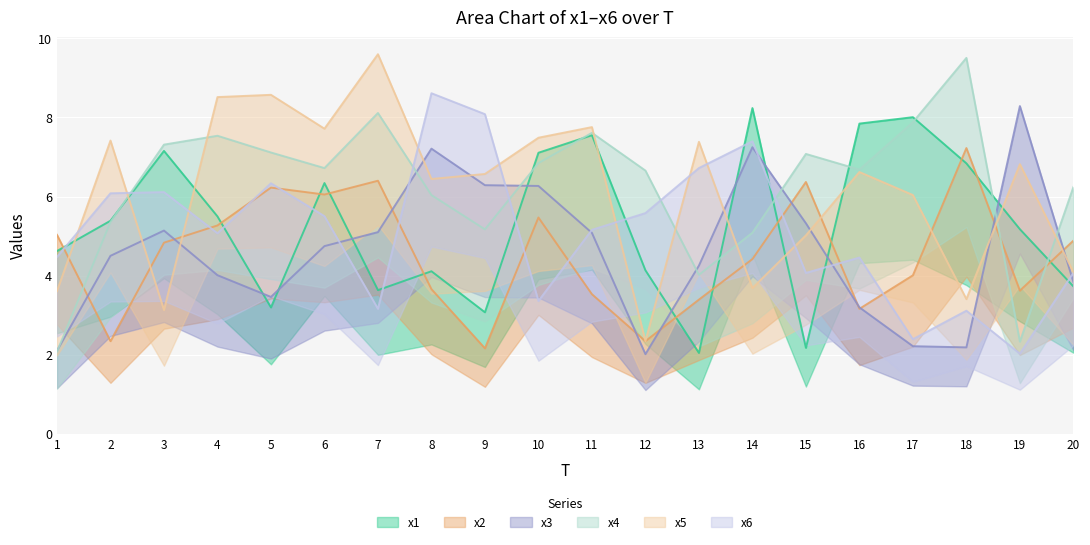

Where is x4 nearest to the value 5?

14